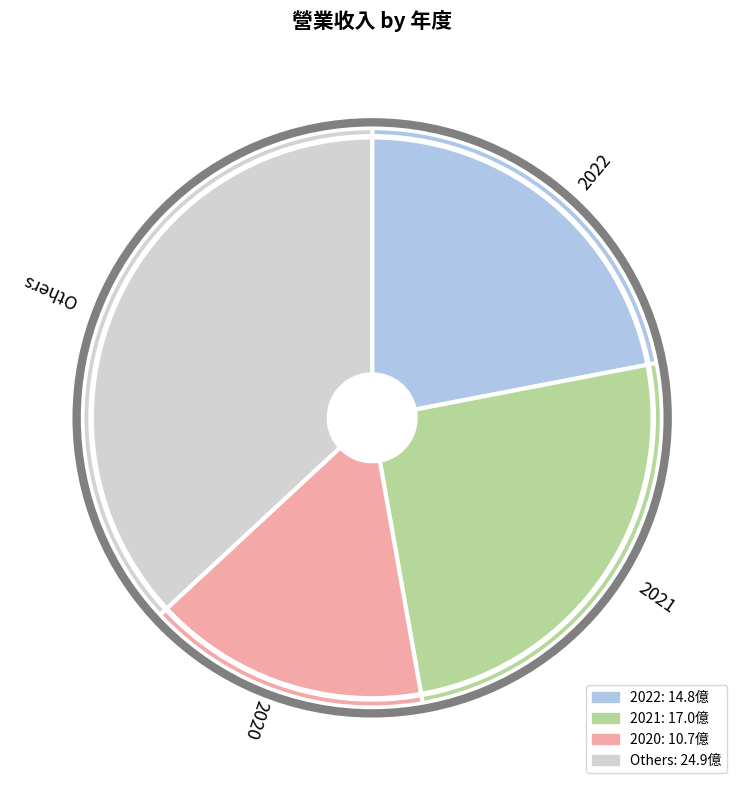

Do 2021 and 2020 together represent more than half of the pie?

No